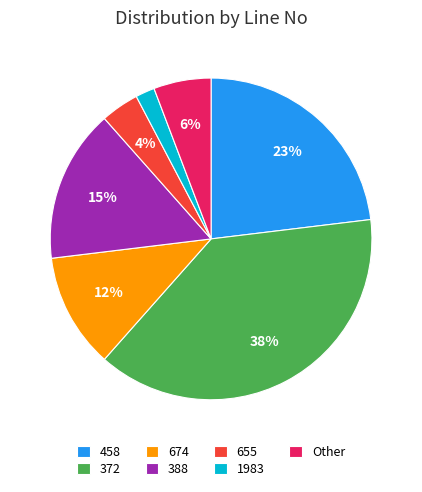

To the nearest percent, what is the combined percentage of 372 and 674?

50%